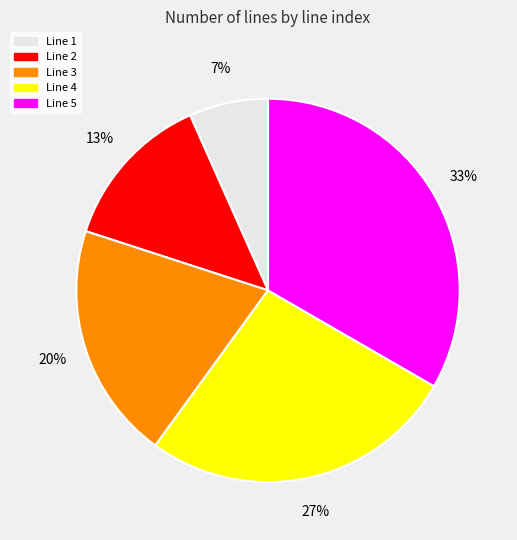

Is there any slice that represents more than half of the pie?

No